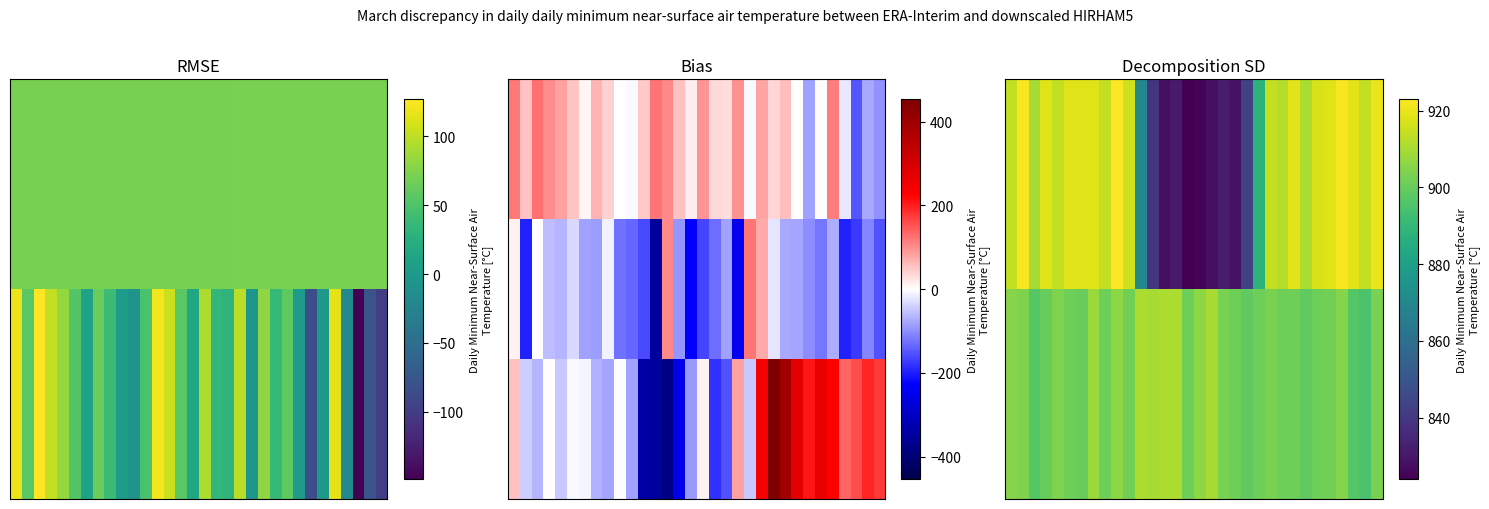

At which category does the chart reach its peak across all series?

9